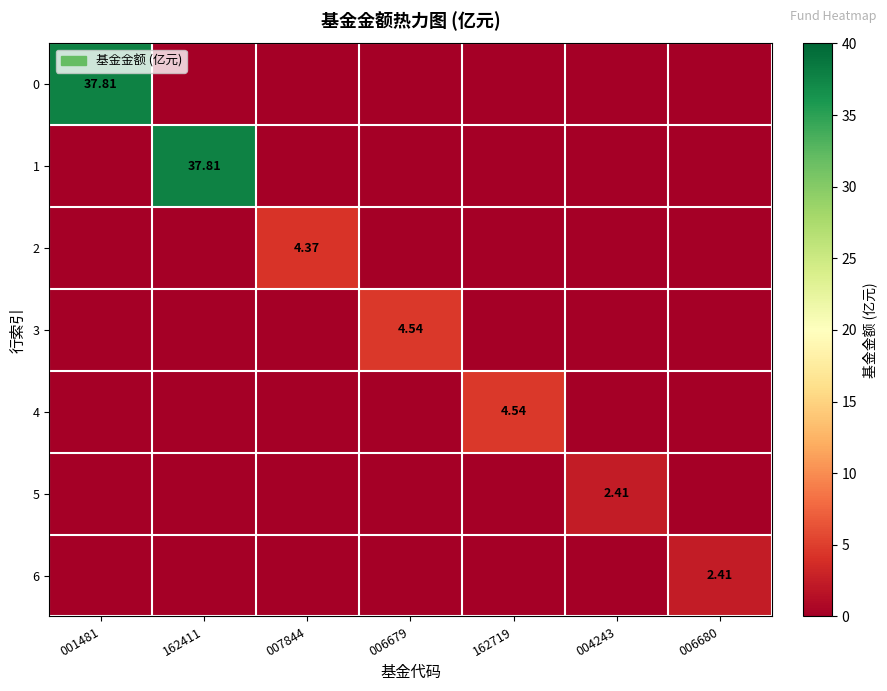

At which label does 6 reach its minimum?

001481